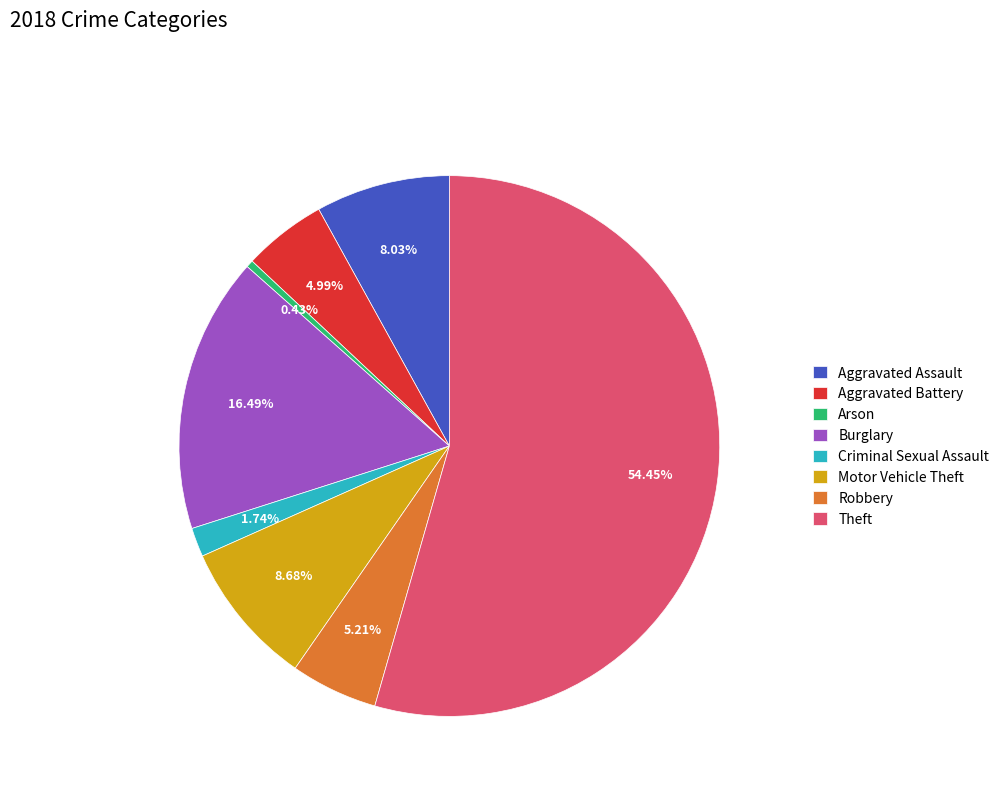

Which has a higher value, Aggravated Battery or Theft?

Theft